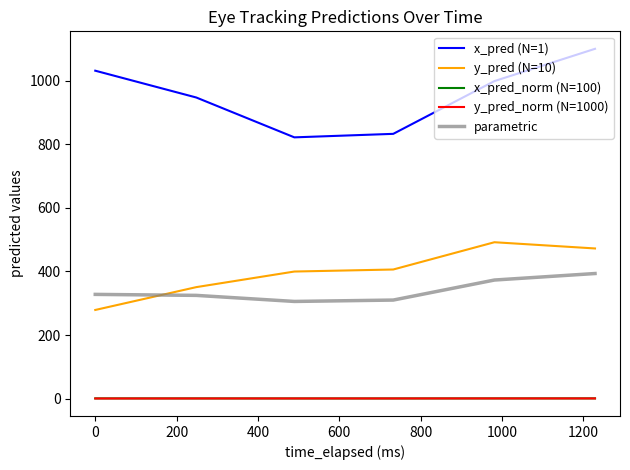

What is the greatest value displayed?

1100.5